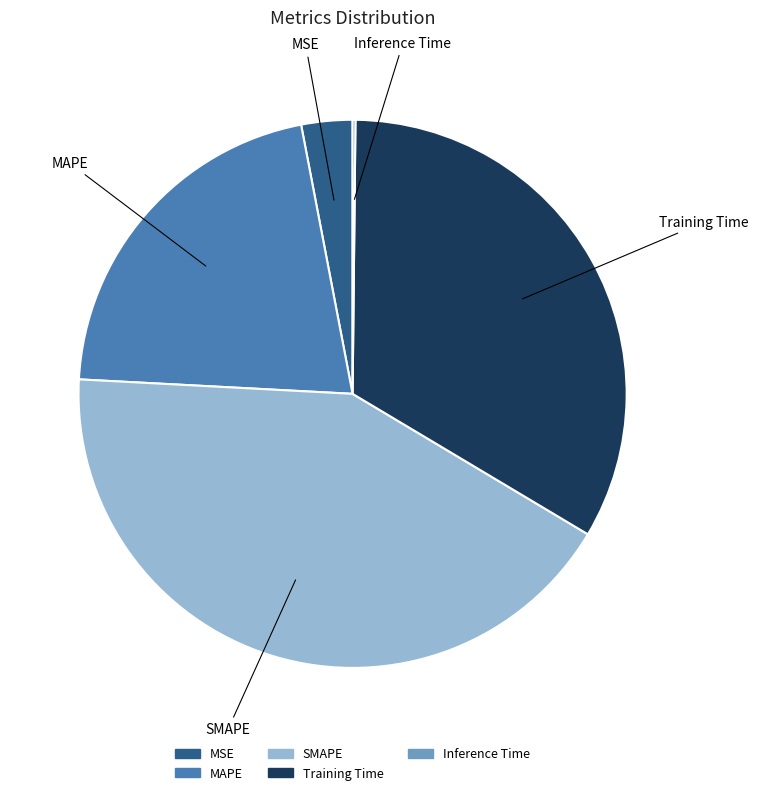

Combined, do SMAPE and MAPE account for over 50%?

Yes